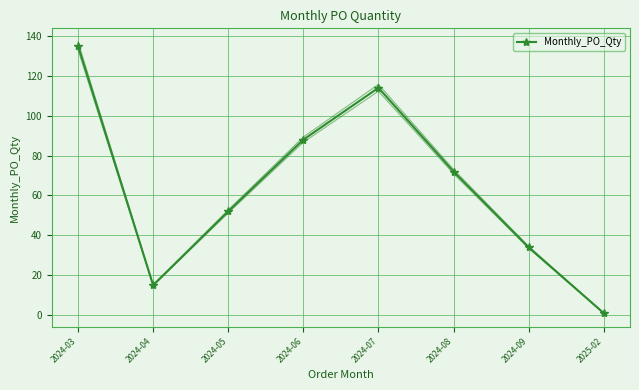

Is it true that the value at 2024-06 is 56?

False